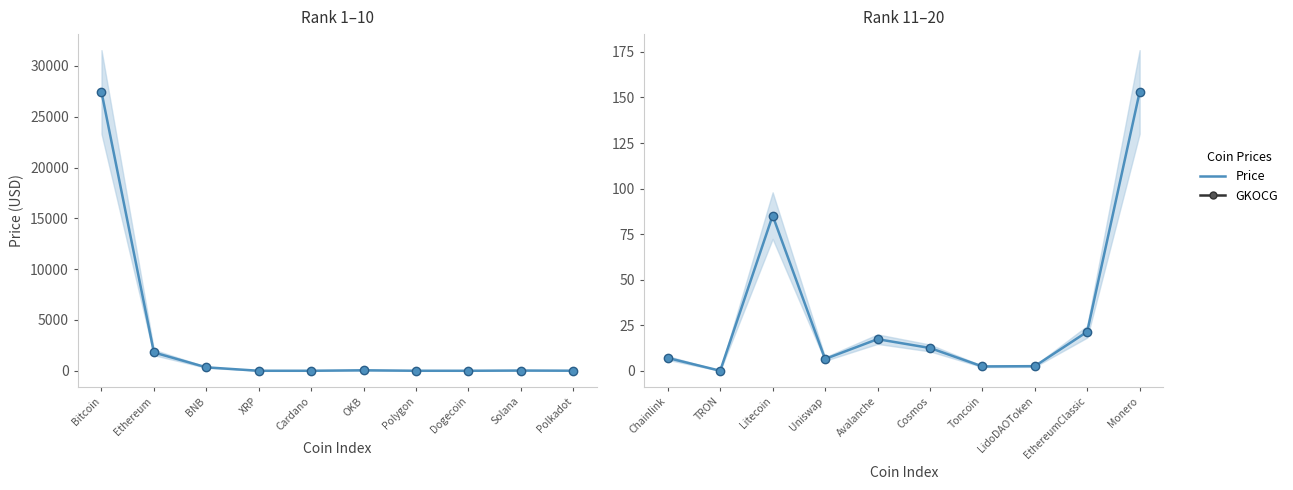

Is this an area chart (filled region under the line)?

No